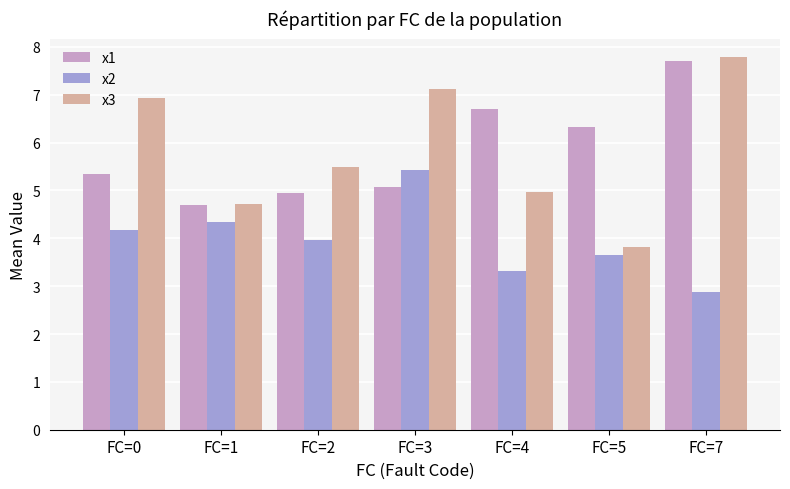

Where does the x1 series first go above 5?

FC=0